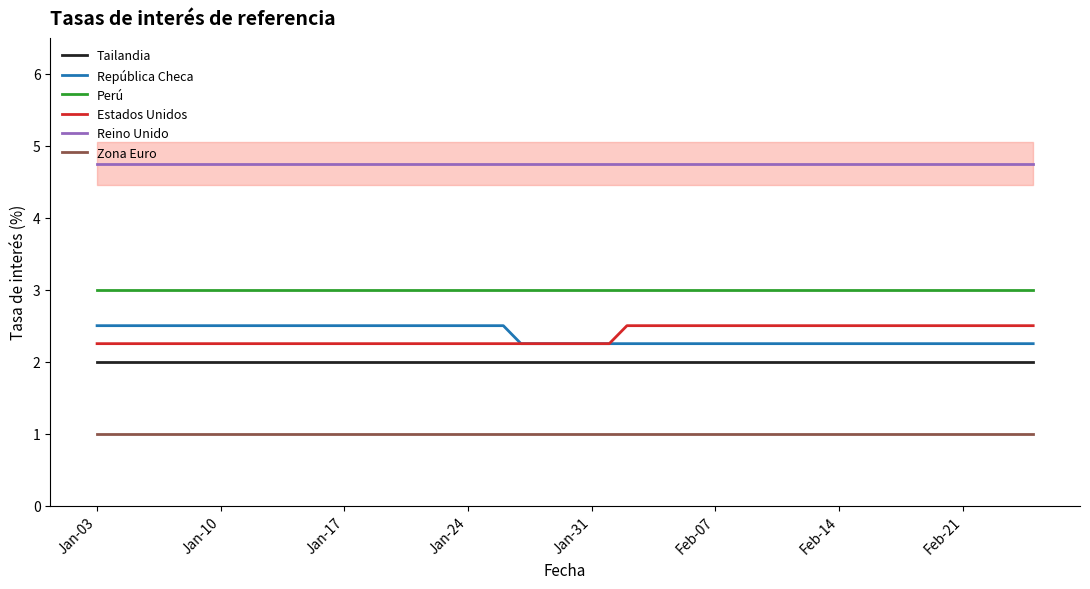

At how many categories does at least one series exceed 2?

40